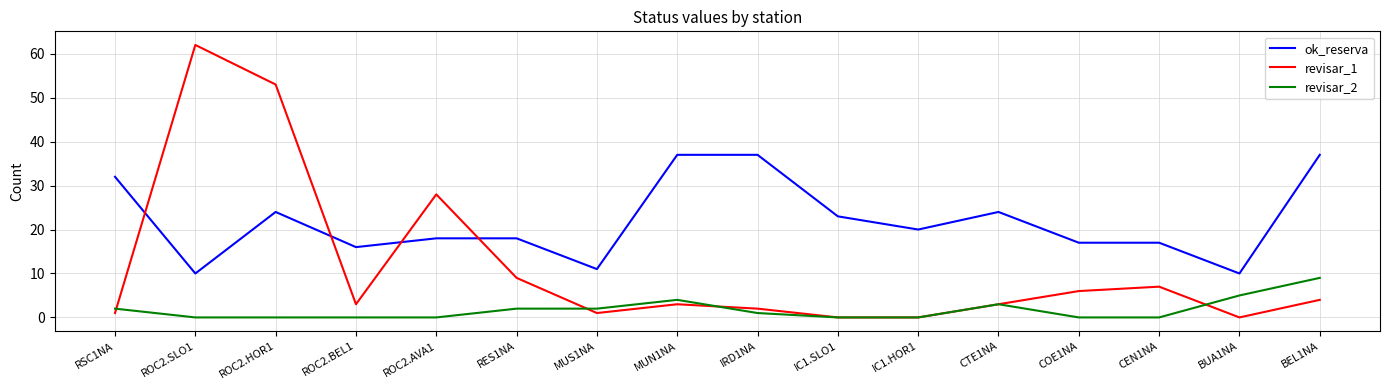

What position from the right is IRD1NA?

8